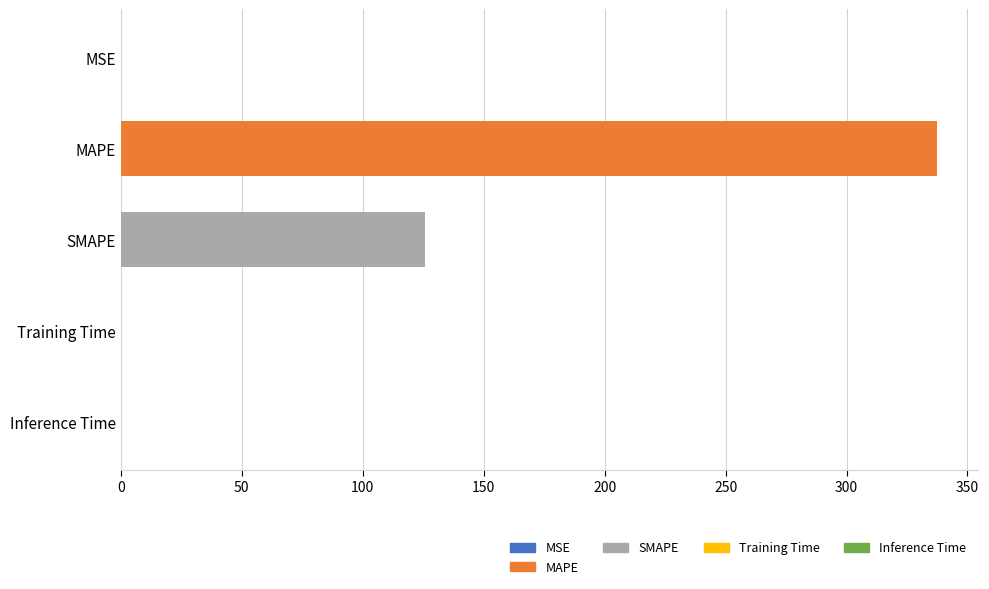

What is the maximum value shown in the chart?

337.4